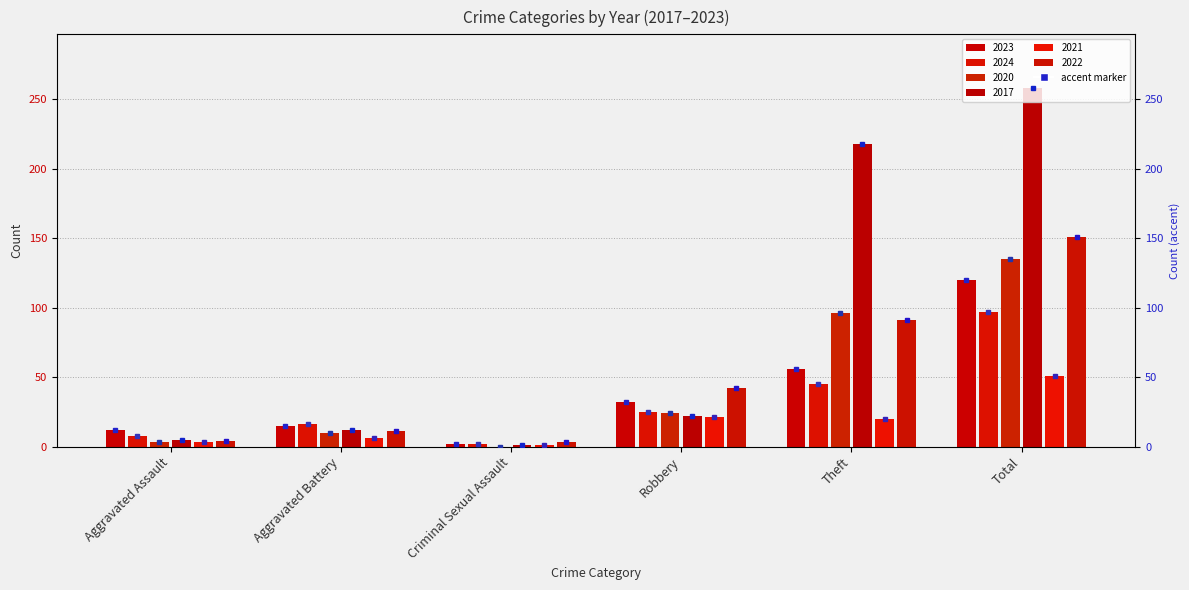

How many bars are there in each group?

6